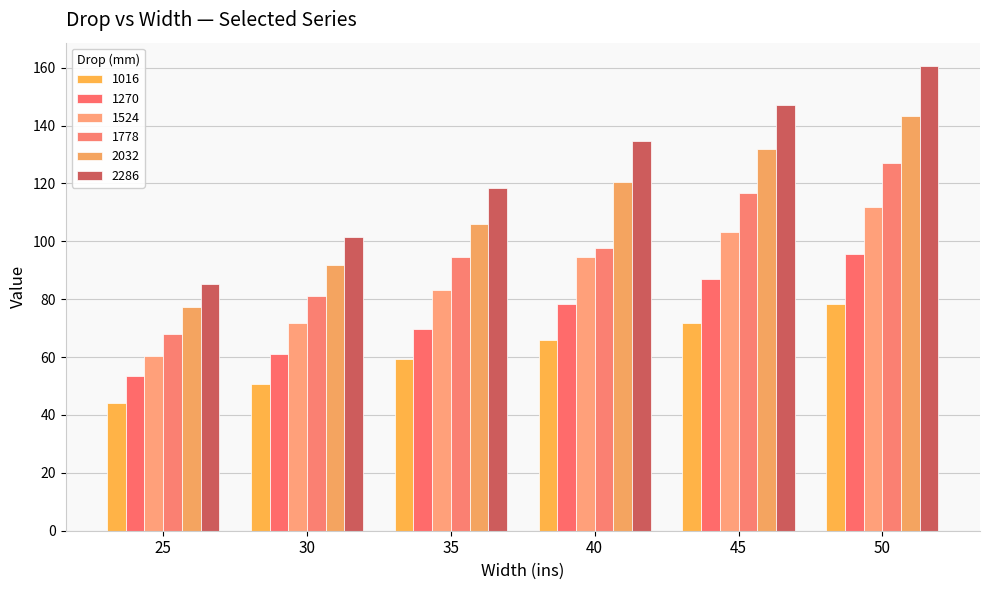

Rank the categories by 2286 value from lowest to highest.

25, 30, 35, 40, 45, 50